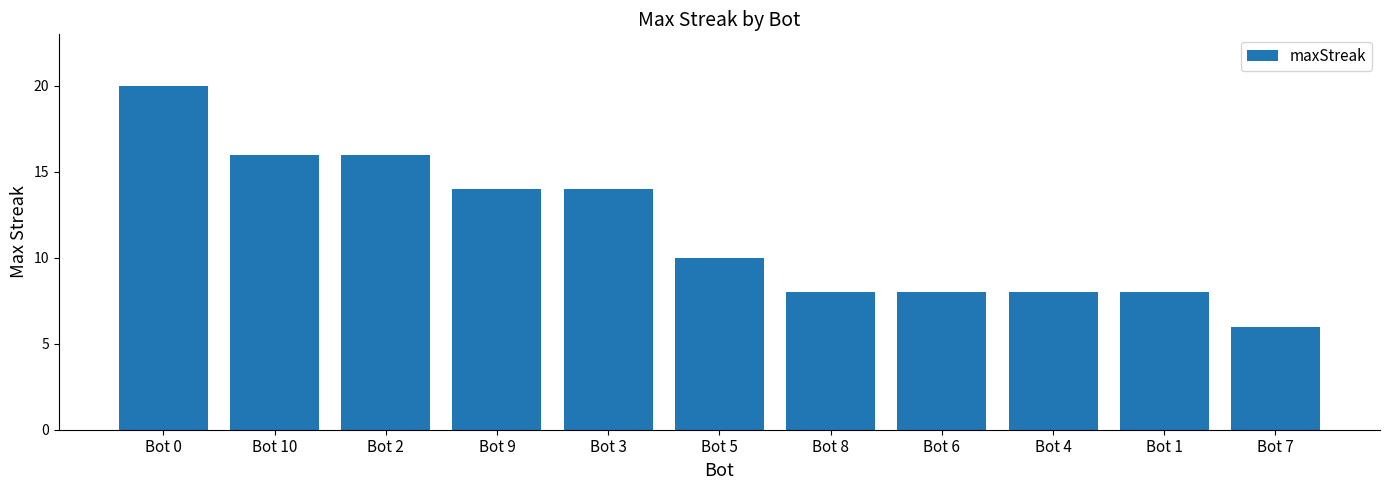

True or false: the data shows 21 at Bot 9.

False